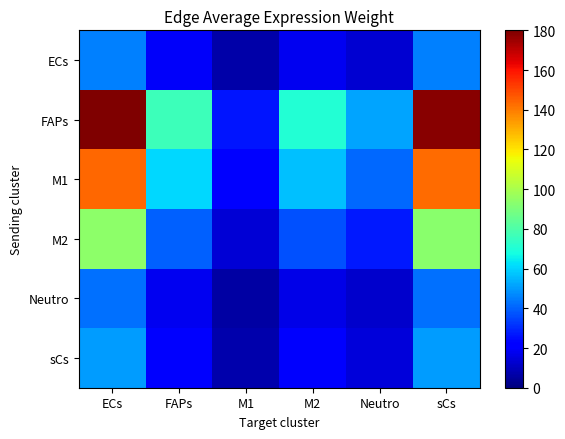

What is the spread (max minus min) of values at M2?

70.9